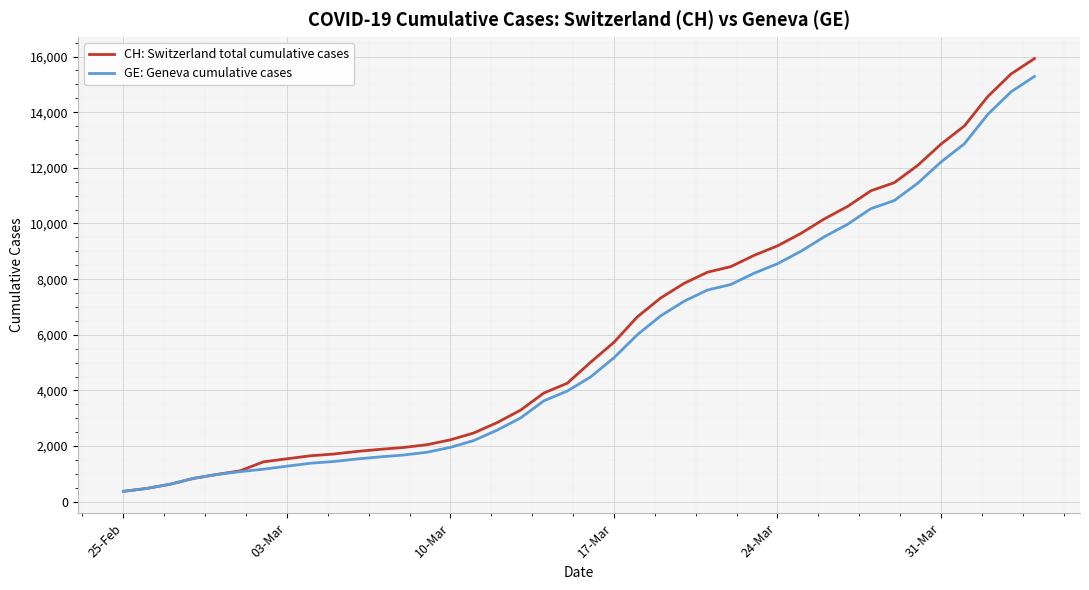

Which series has the largest range (max minus min)?

CH: Switzerland total cumulative cases